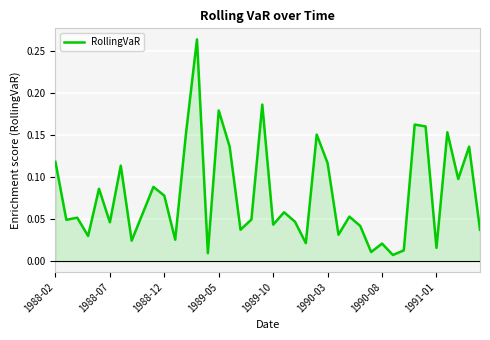

Reading left to right, list all the values displayed in this chart.

0.1	0.0	0.1	0.0	0.1	0.0	0.1	0.0	0.1	0.1	0.1	0.0	0.2	0.3	0.0	0.2	0.1	0.0	0.0	0.2	0.0	0.1	0.0	0.0	0.2	0.1	0.0	0.1	0.0	0.0	0.0	0.0	0.0	0.2	0.2	0.0	0.2	0.1	0.1	0.0